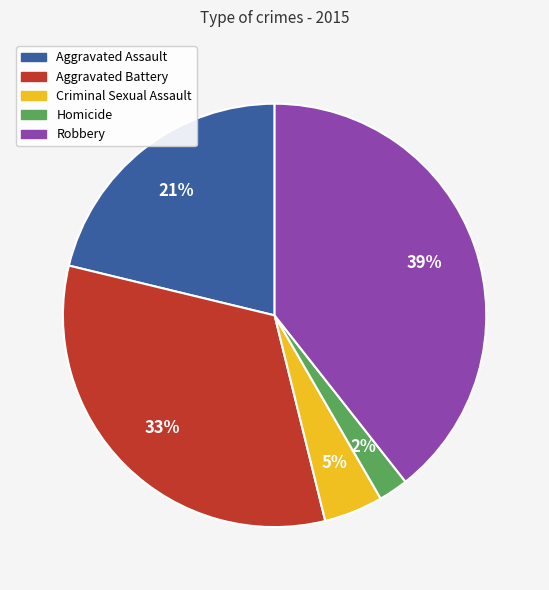

Does Aggravated Battery represent more than half of the total?

No